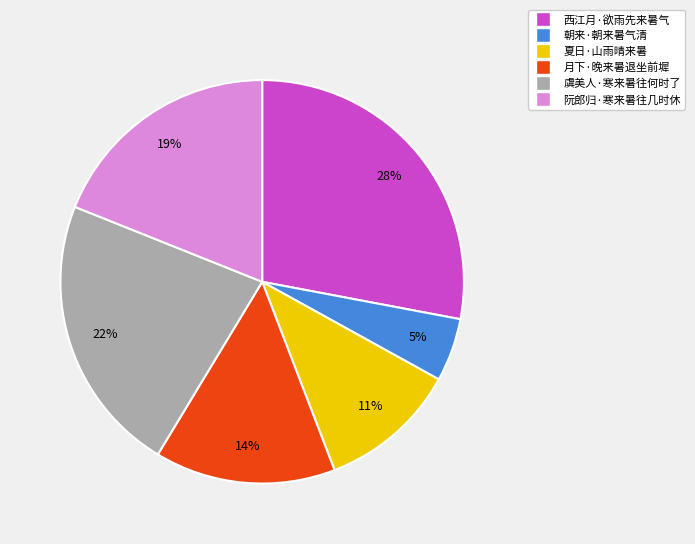

Which has a higher value, 月下·晚来暑退坐前墀 or 夏日·山雨晴来暑?

月下·晚来暑退坐前墀